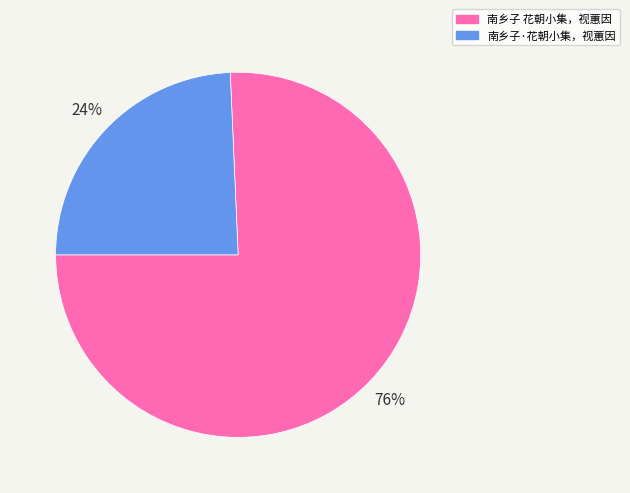

Which has a higher value, 南乡子·花朝小集，视蕙因 or 南乡子 花朝小集，视蕙因?

南乡子 花朝小集，视蕙因